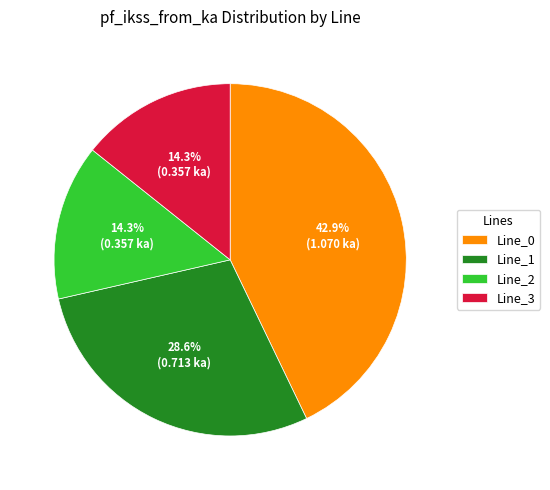

Does Line_1 represent more than half of the total?

No